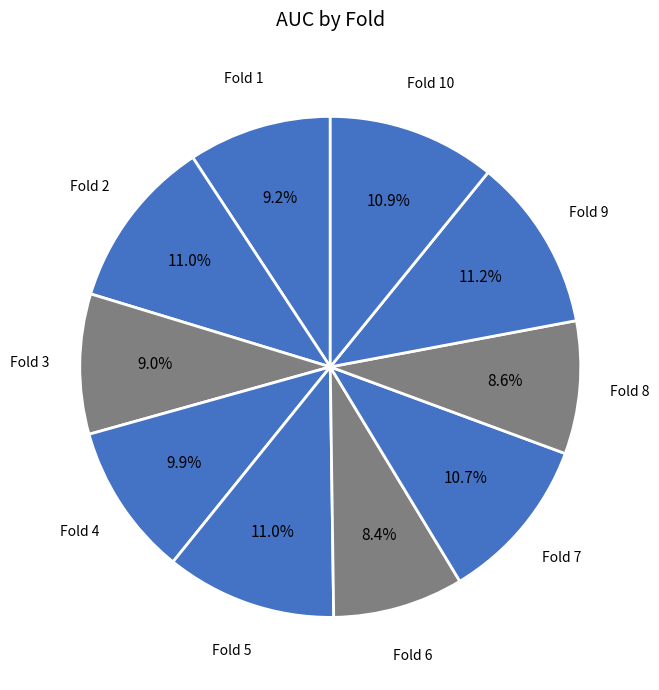

To the nearest percent, what portion does Fold 6 represent?

8%